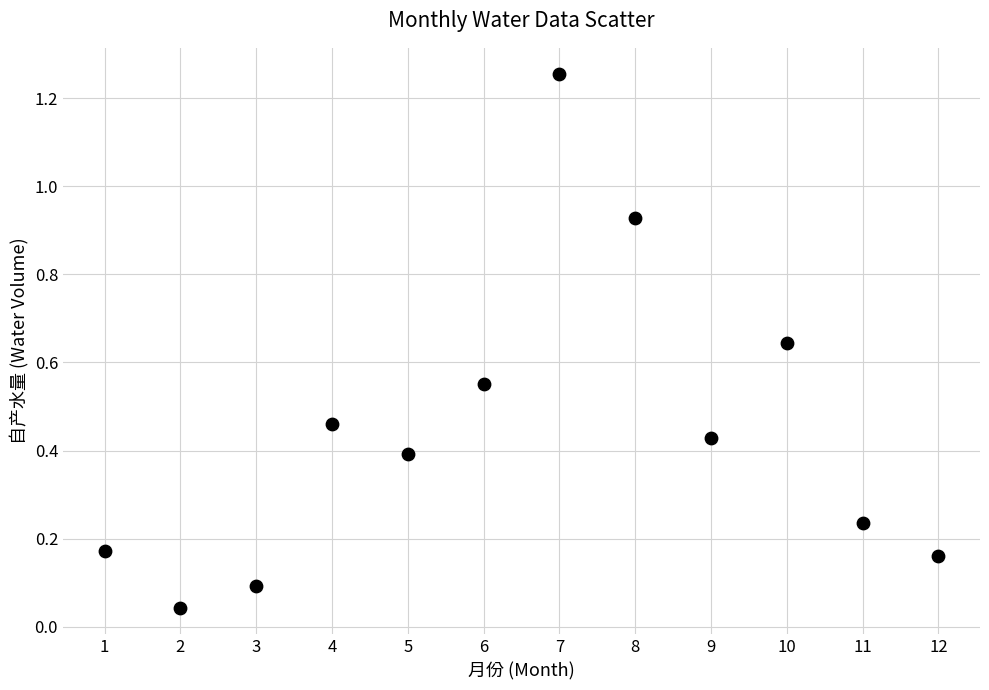

What is the average X value?

6.5